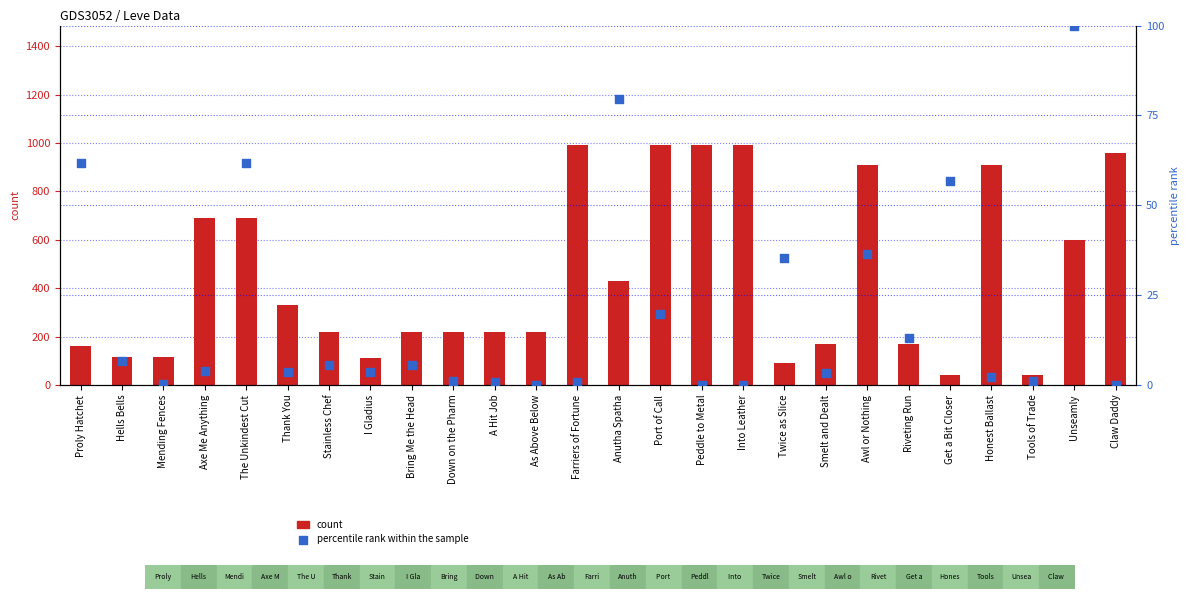

Which series has the largest total across all categories?

count